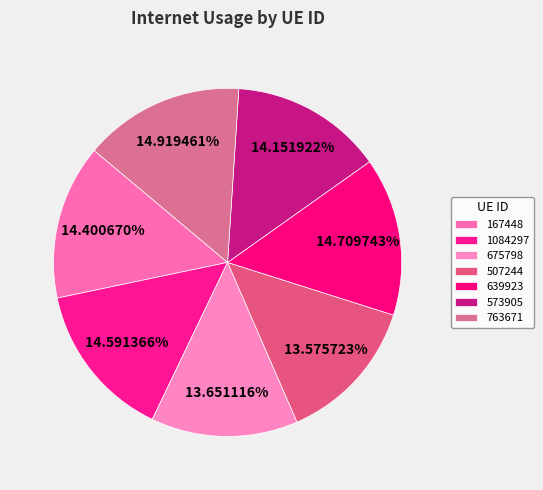

What is the largest slice in the pie chart?

763671